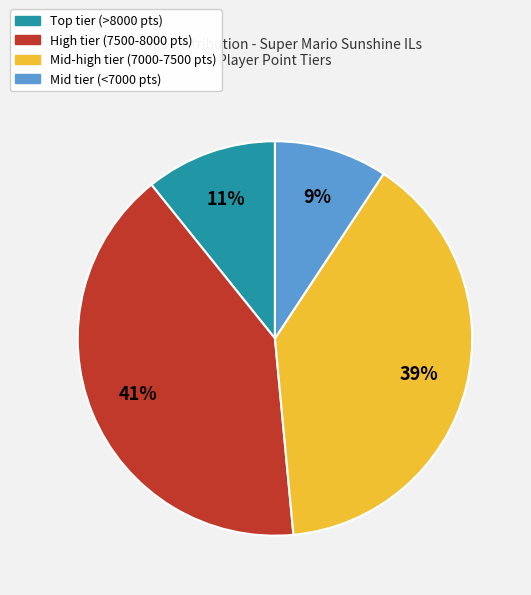

How many segments does this pie chart have?

4